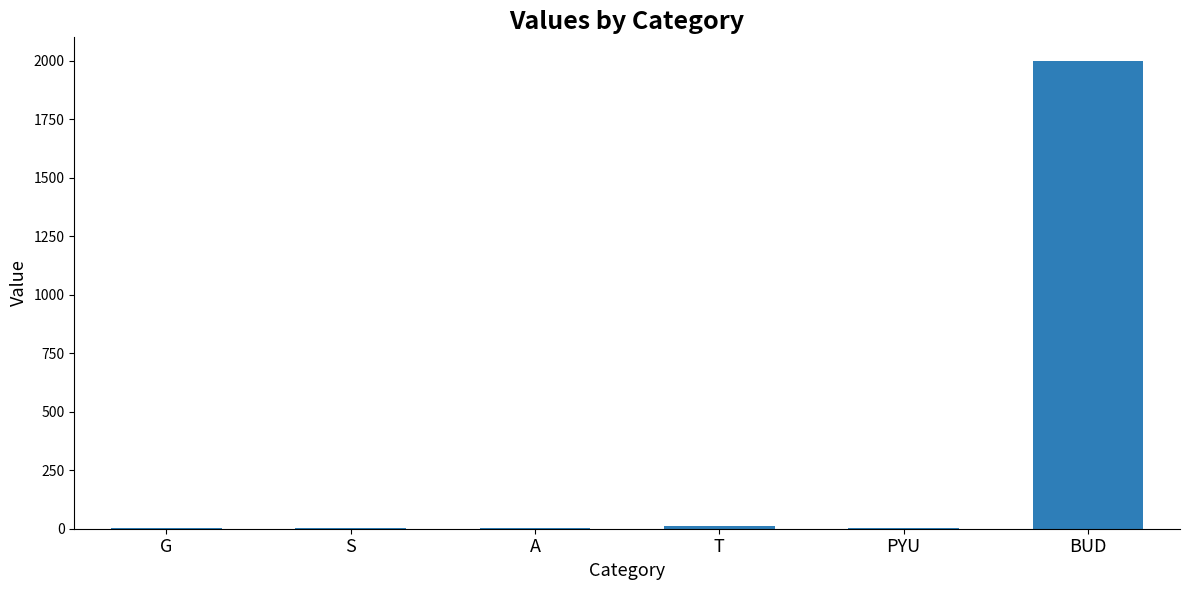

At which category does the chart reach its peak across all series?

BUD